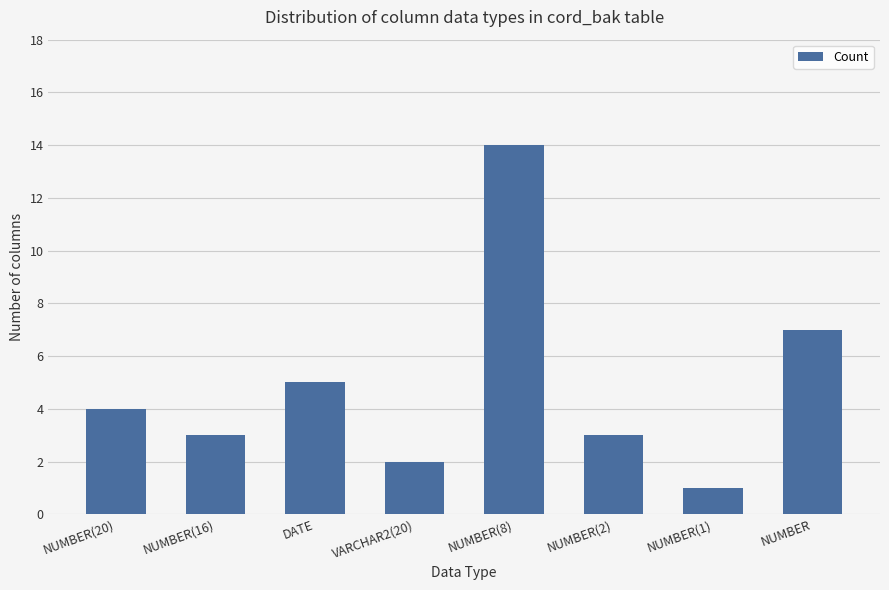

Is it true that the value at NUMBER(16) is 3?

True